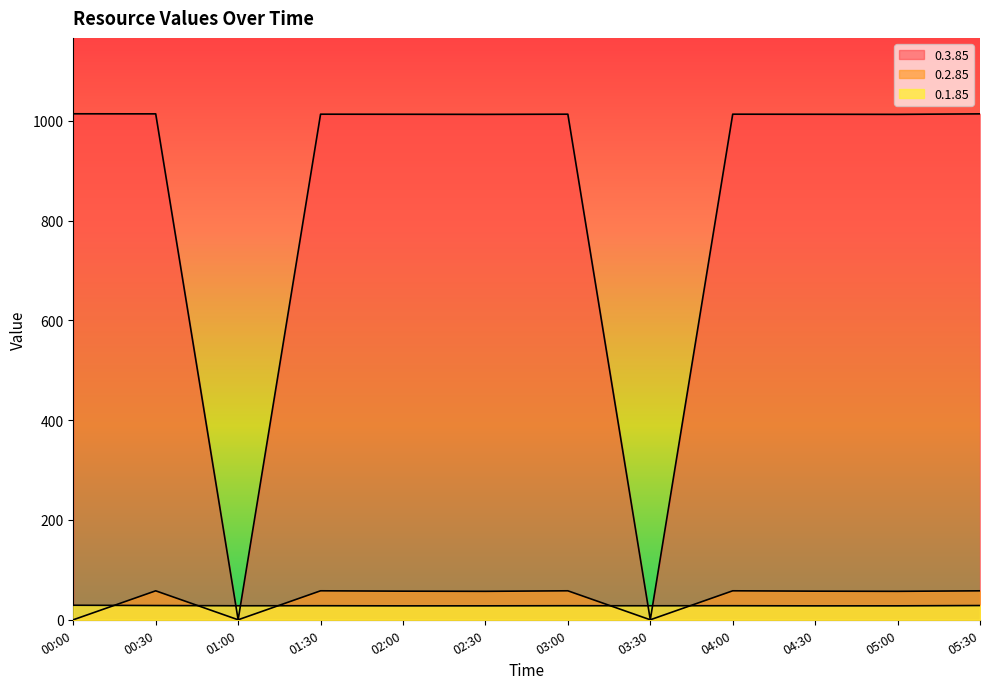

Reading left to right, what are all the values shown in this chart?

0.1.85: 00:00=29.1	00:30=28.5	01:00=28.1	01:30=28.1	02:00=27.9	02:30=27.9	03:00=28.1	03:30=28.1	04:00=28.1	04:30=27.9	05:00=27.9	05:30=28.5
0.2.85: 00:00=0.0	00:30=58.0	01:00=0.0	01:30=58.1	02:00=57.4	02:30=57.0	03:00=58.1	03:30=0.0	04:00=58.1	04:30=57.4	05:00=57.0	05:30=58.0
0.3.85: 00:00=1014.1	00:30=1014.0	01:00=0.0	01:30=1013.4	02:00=1013.2	02:30=1013.0	03:00=1013.4	03:30=0.0	04:00=1013.4	04:30=1013.2	05:00=1013.0	05:30=1014.0